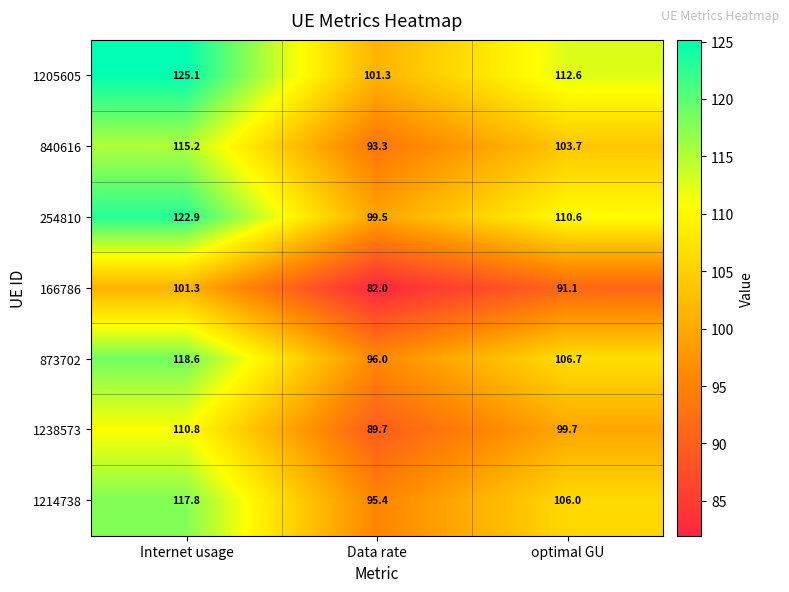

Which category has the highest value across all series?

Internet usage